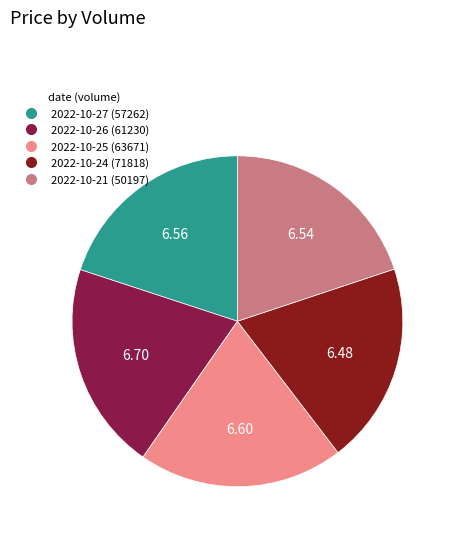

Approximately how many times larger is the value at 2022-10-25 (63671) compared to 2022-10-27 (57262)?

1.0